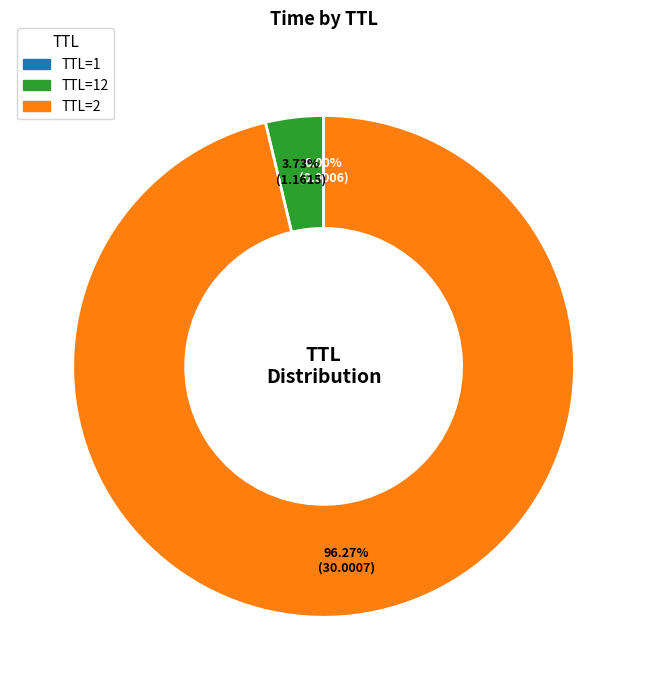

Is there any slice that represents more than half of the pie?

Yes